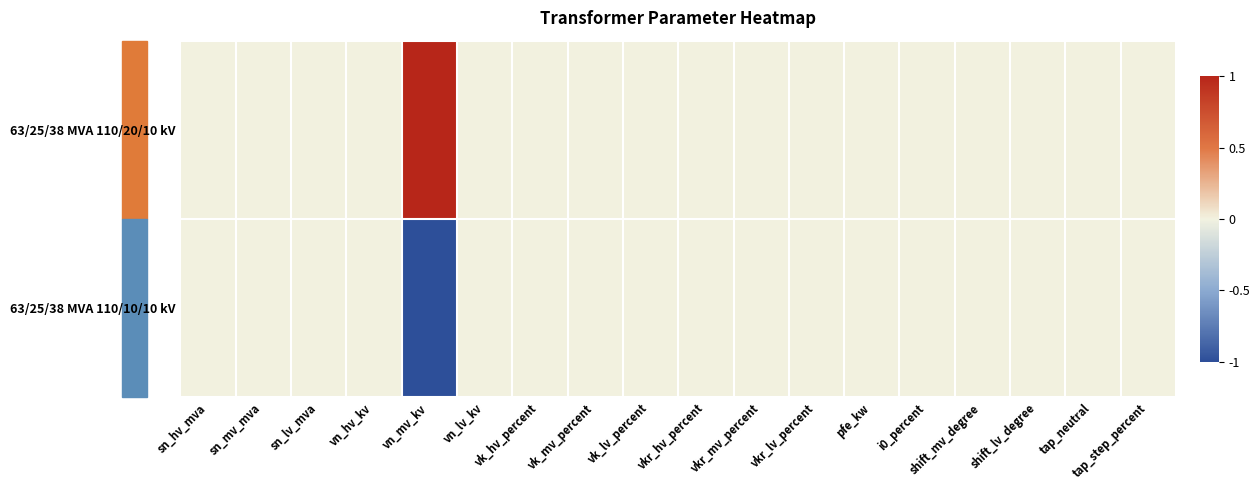

Which category has the lowest value across all series?

vn_mv_kv